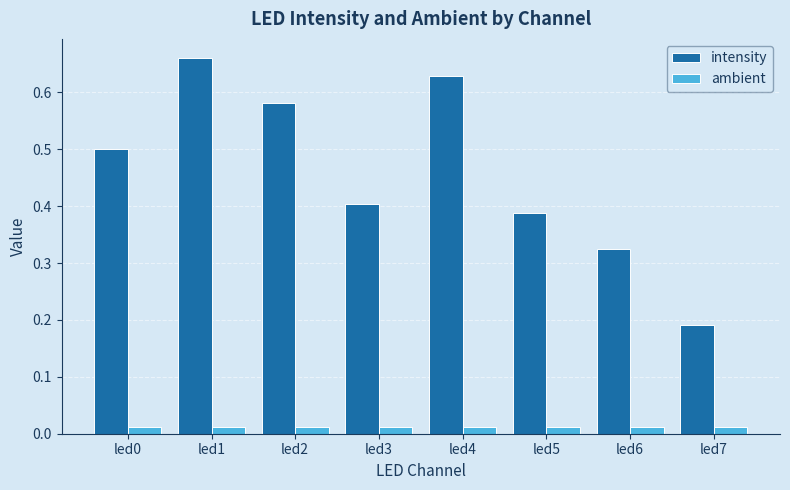

Count the intensity values in the range 0 to 1.

8